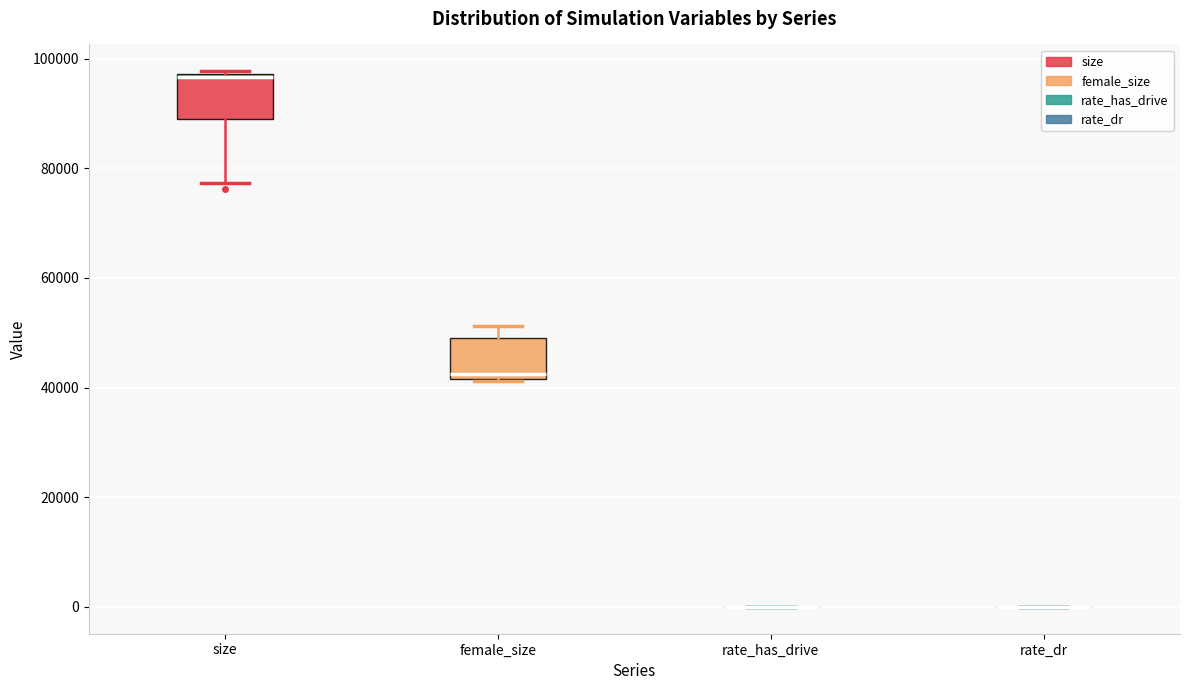

Reading left to right, transcribe this box plot: for each box, give where its median line is, the range the box spans, and where its two whiskers end, as read against the y-axis. The values are not printed on the chart, so give them approximately, as read against the axis.

size: median 96000, box 90000 to 98000, whiskers 78000 to 98000
female_size: median 42000 (just above the box's lower edge), box 42000 to 48000, whiskers 42000 to 52000
rate_has_drive: box collapsed to a line at 0, whiskers 0 to 0
rate_dr: box collapsed to a line at 0, whiskers 0 to 0